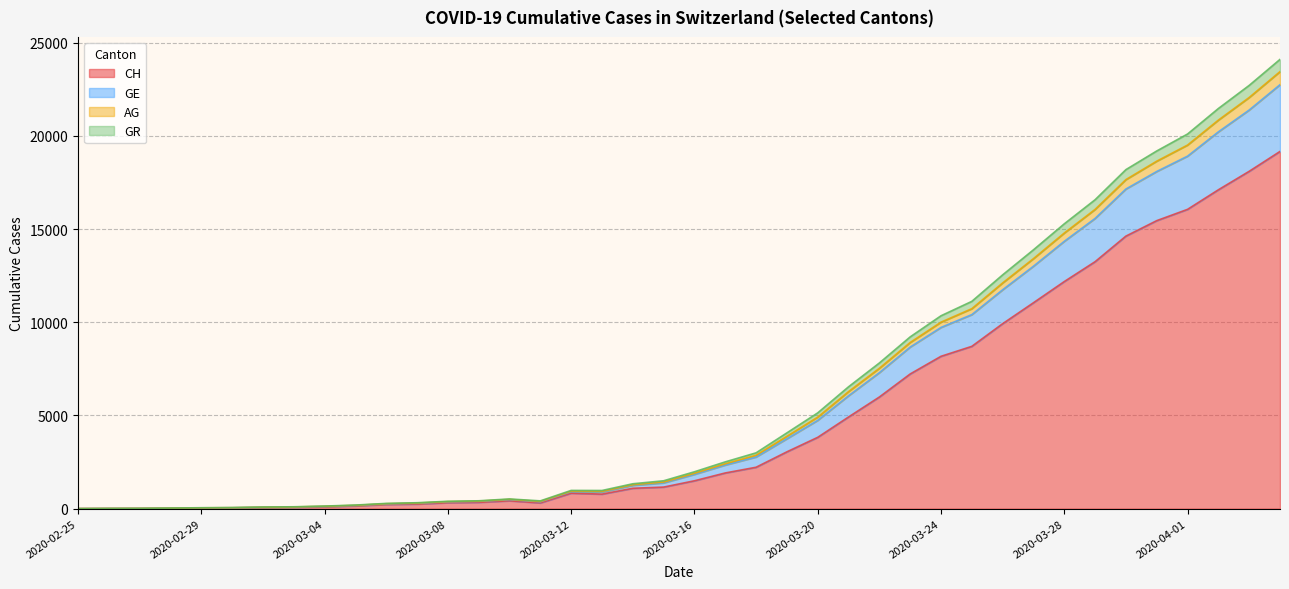

What is the highest value of the CH series?

19170